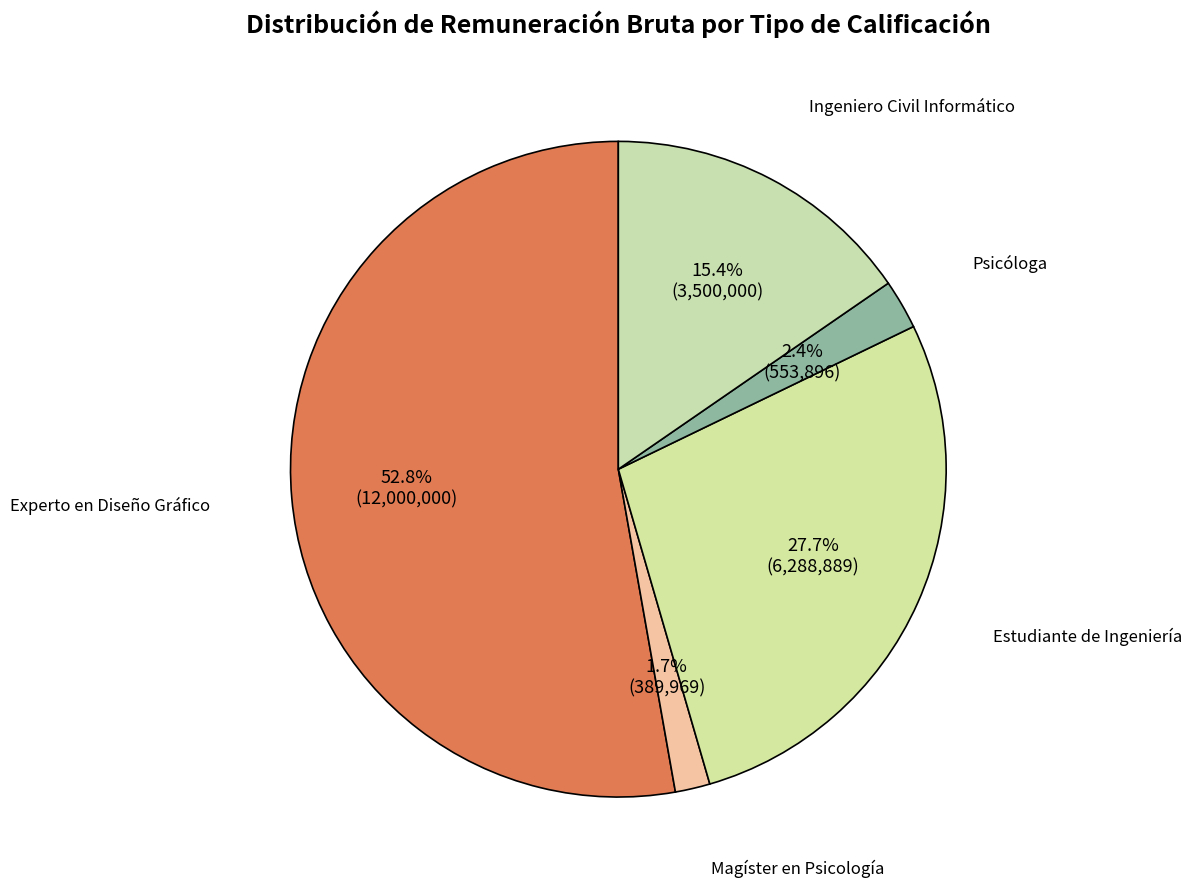

Is the sum of Experto en Diseño Gráfico and Estudiante de Ingeniería greater than half?

Yes